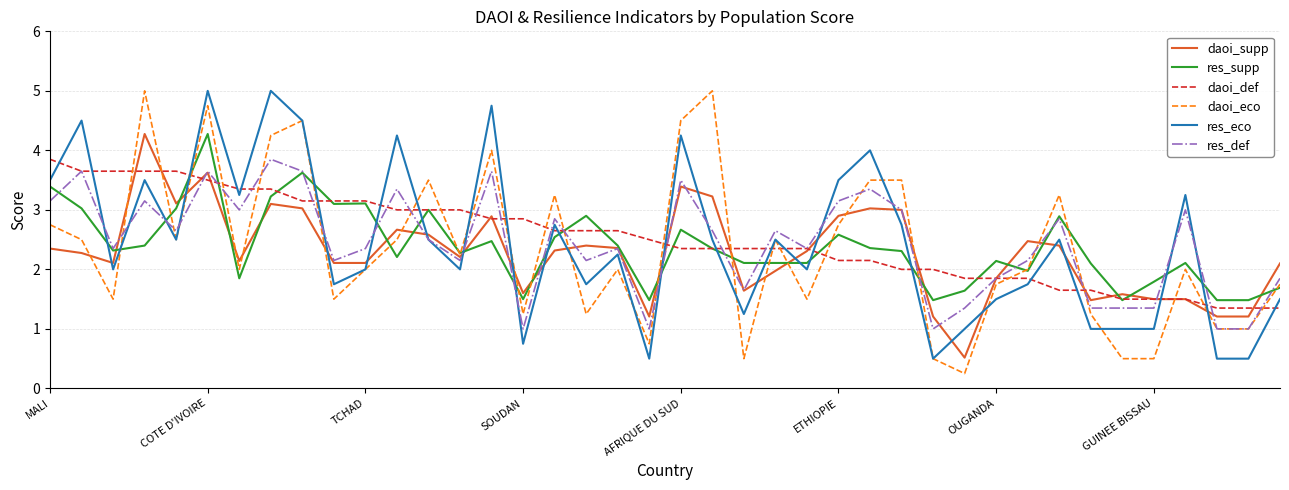

Which series ends up on top after the final intersection of res_eco and res_supp?

res_supp